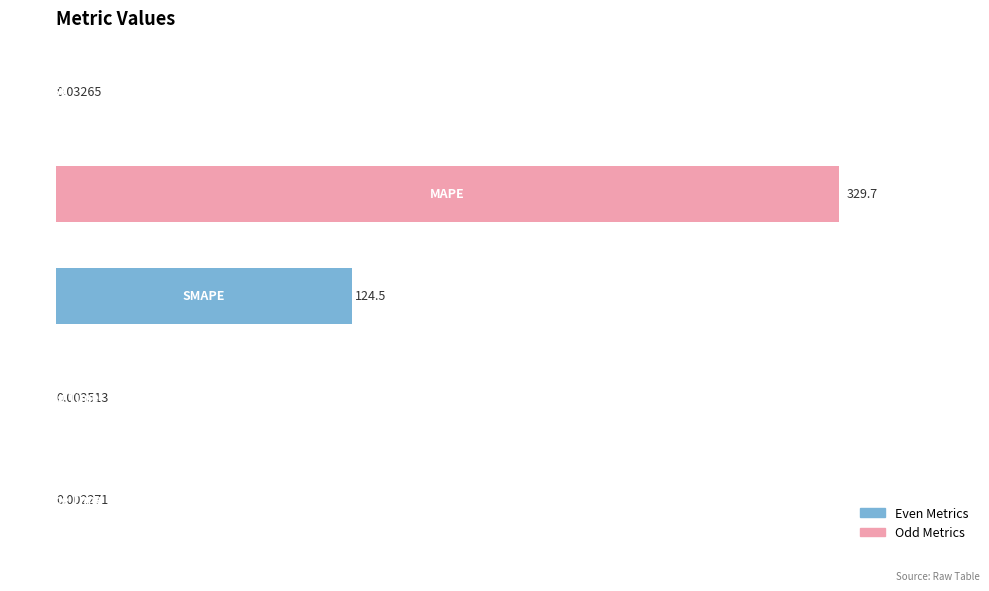

What is the sum of all values?

454.2